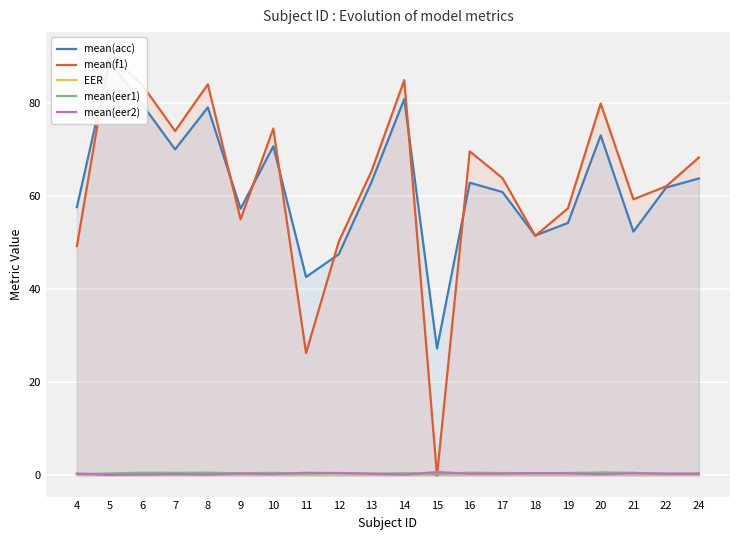

Reading right to left, list all the values displayed in this chart.

mean(acc): 63.8	61.8	52.3	73.0	54.2	51.5	60.8	62.8	27.2	80.8	63.0	47.5	42.6	70.7	57.2	79.0	70.0	79.6	88.8	57.6
mean(f1): 68.3	62.1	59.3	79.8	57.3	51.4	63.8	69.6	0.0	84.8	65.3	50.2	26.3	74.5	55.0	84.0	73.9	83.8	90.6	49.2
EER: 0.3	0.3	0.5	0.5	0.5	0.5	0.5	0.5	0.5	0.3	0.3	0.5	0.4	0.4	0.4	0.5	0.4	0.5	0.2	0.3
mean(eer1): 0.4	0.4	0.6	0.6	0.5	0.5	0.5	0.6	0.4	0.5	0.4	0.5	0.4	0.6	0.5	0.6	0.6	0.6	0.4	0.3
mean(eer2): 0.4	0.4	0.5	0.3	0.5	0.5	0.4	0.4	0.7	0.2	0.4	0.5	0.6	0.3	0.4	0.2	0.3	0.2	0.1	0.4